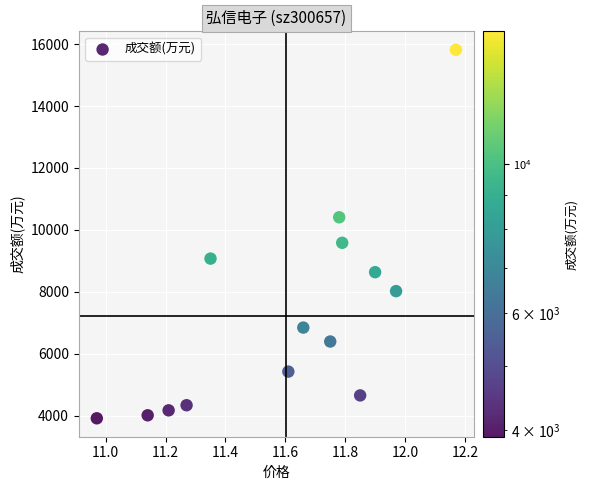

What is the range of Y values (max minus min)?

11903